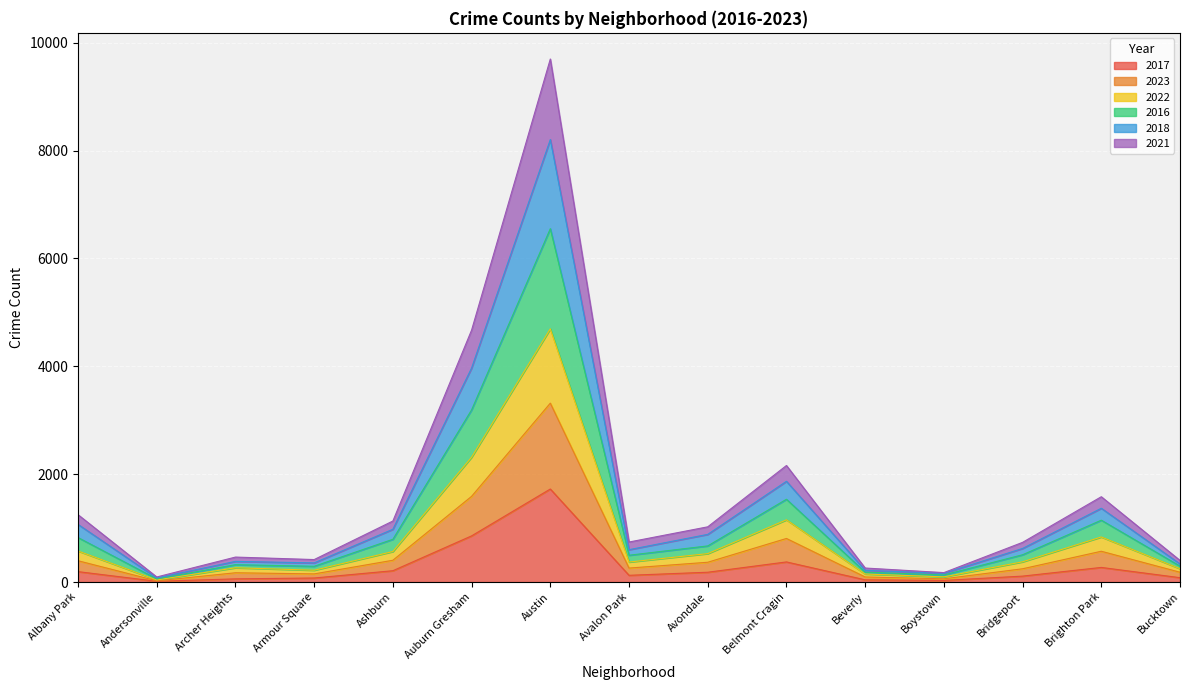

What is the maximum value for 2017?

1725